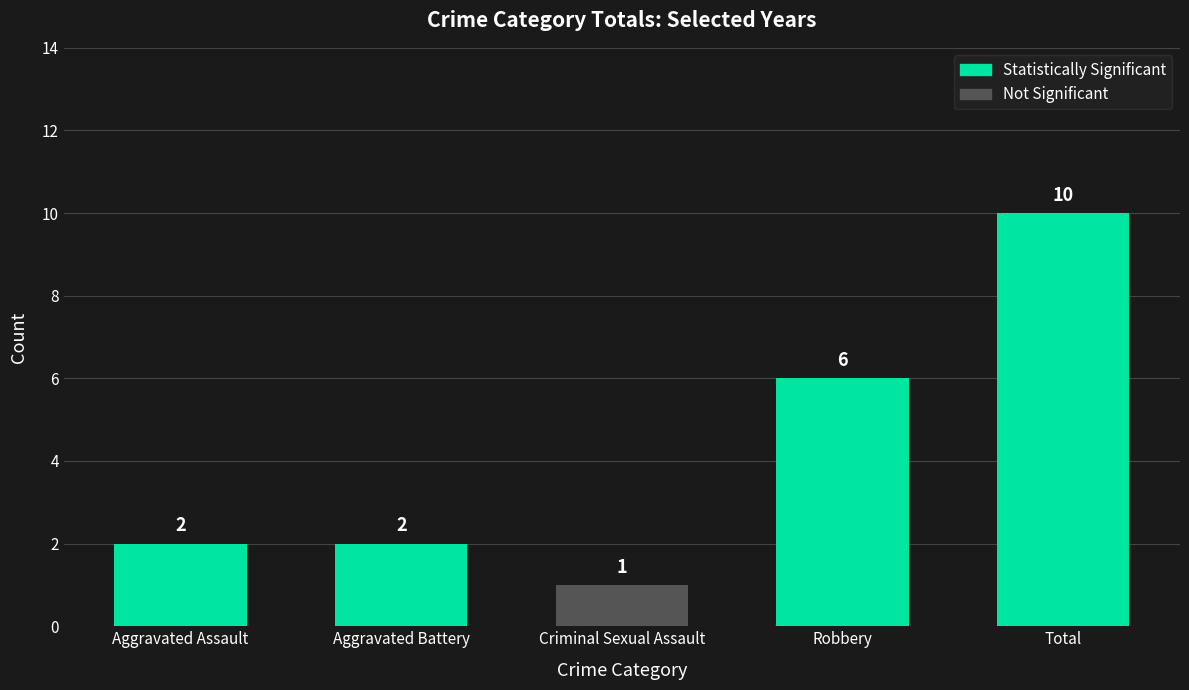

Does the chart contain any negative values?

No